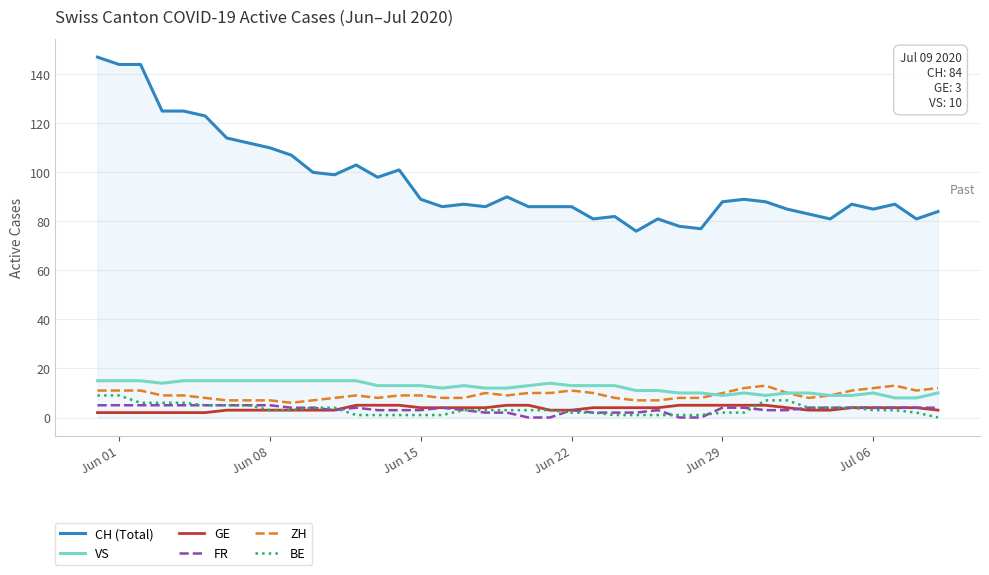

True or false: FR and VS cross at least once.

False